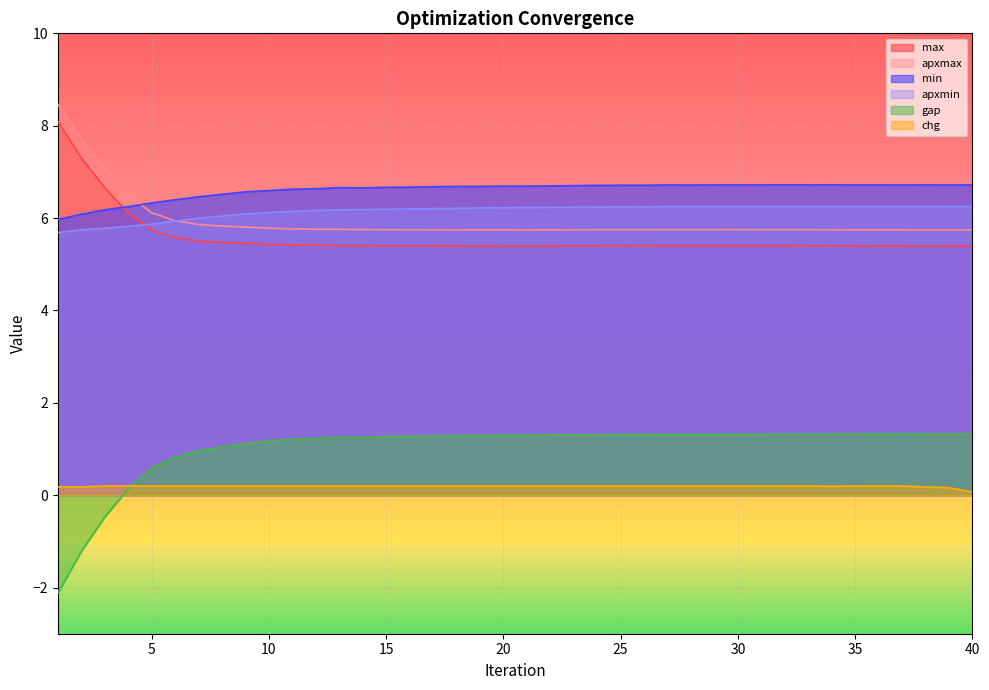

What is the sum of all max values?

223.3